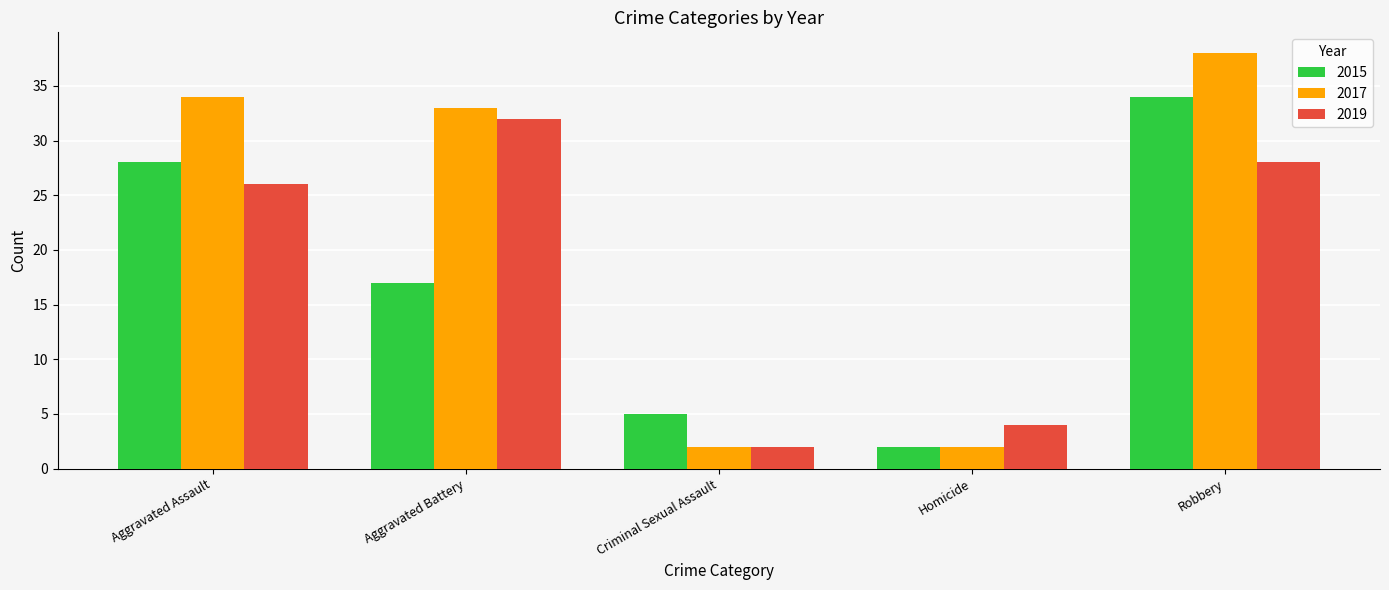

Which series has the largest total across all categories?

2017